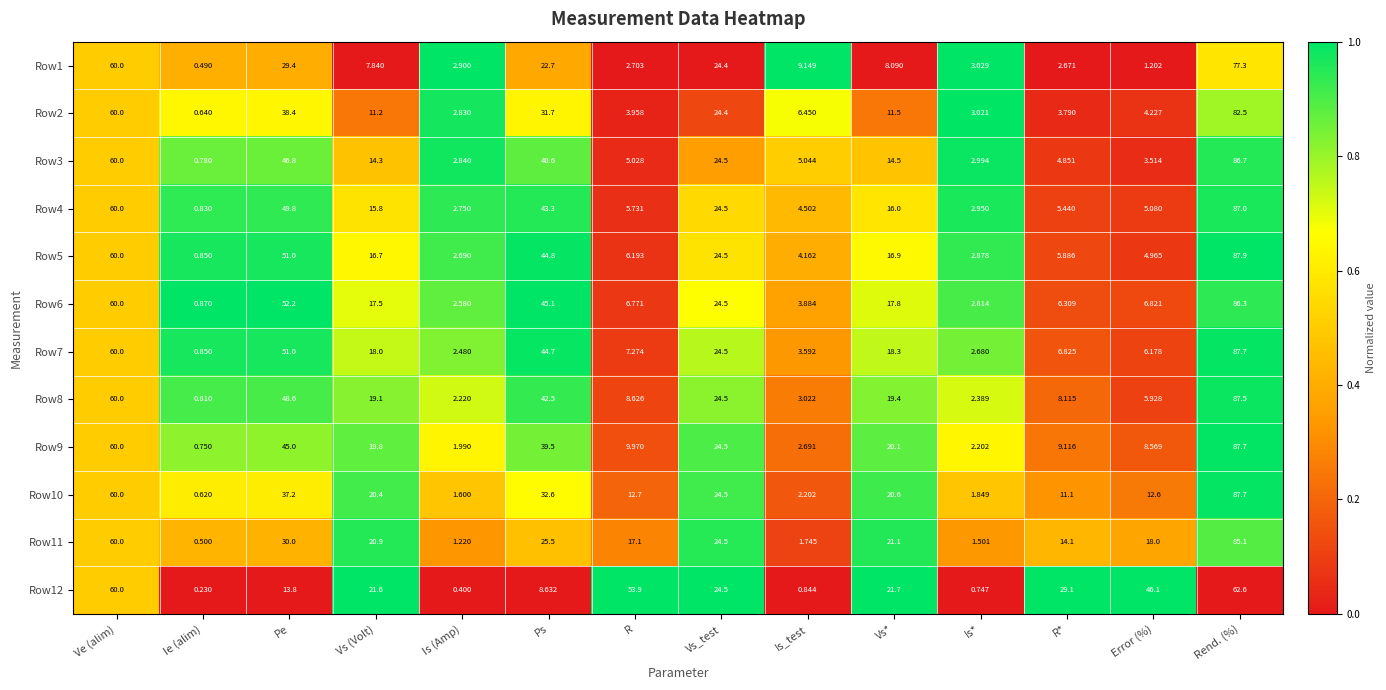

Rank the series at Vs* from highest to lowest value.

Row12, Row11, Row10, Row9, Row8, Row7, Row6, Row5, Row4, Row3, Row2, Row1